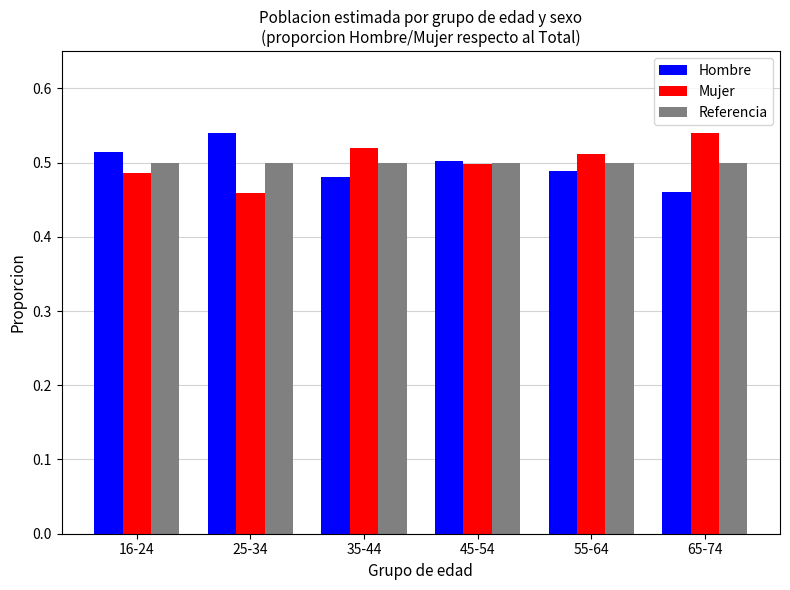

Count the Mujer values in the range 0 to 1.

6